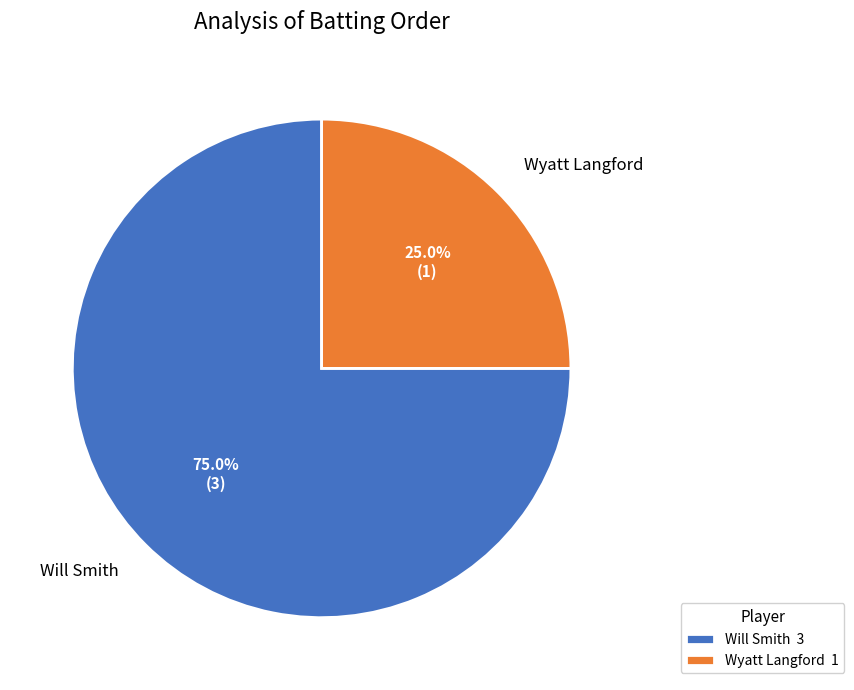

What percentage is the Will Smith slice, to the nearest percent?

75%